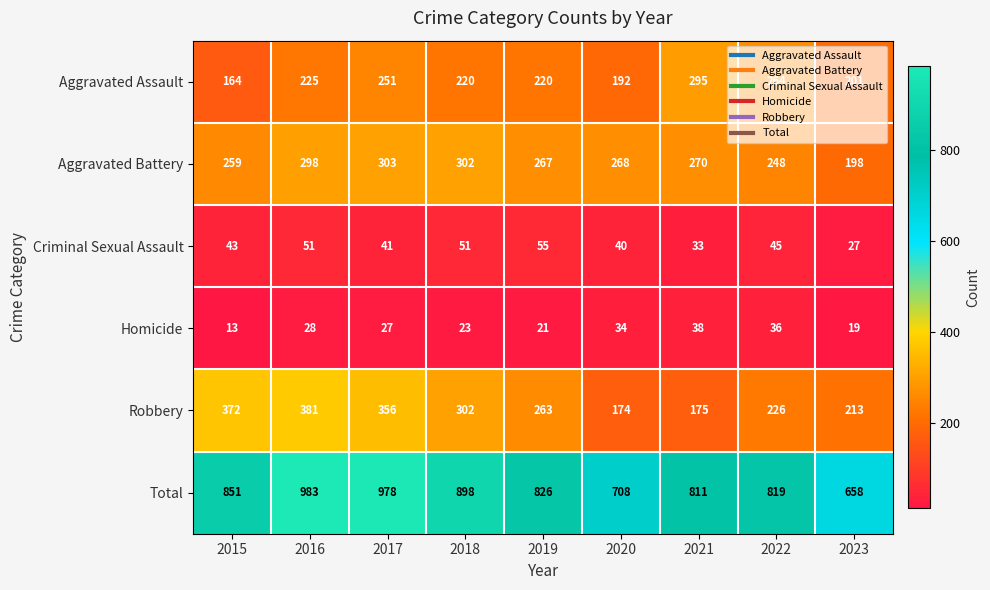

Rank the series at 2017 from lowest to highest value.

Homicide, Criminal Sexual Assault, Aggravated Assault, Aggravated Battery, Robbery, Total